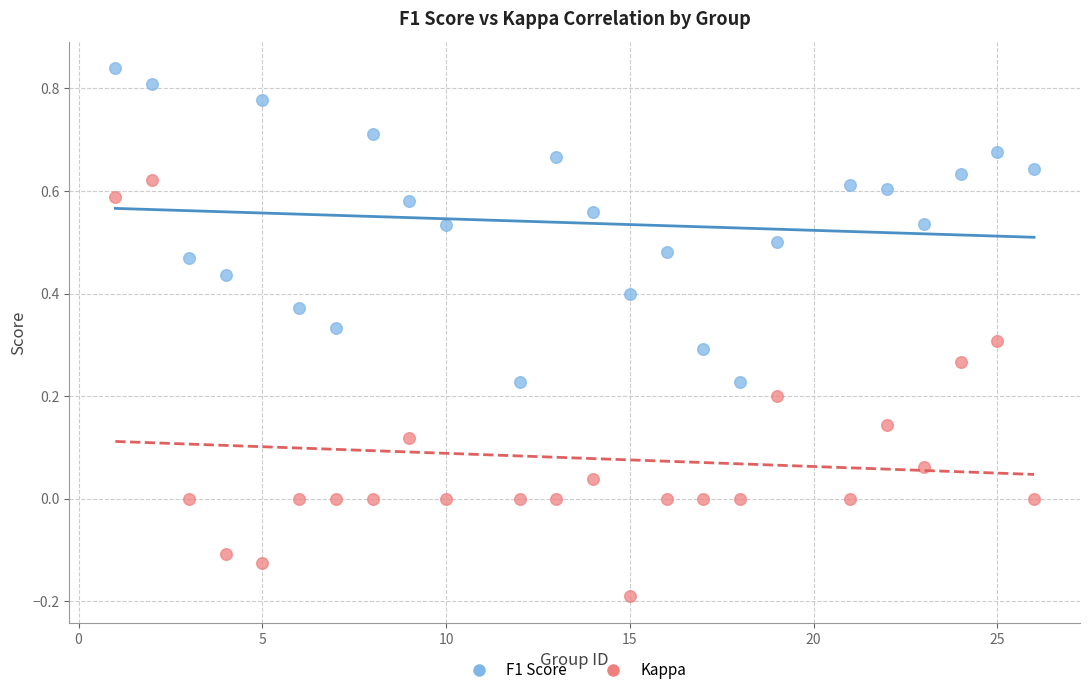

Across all data points, what is the range of X values (max minus min)?

25.0